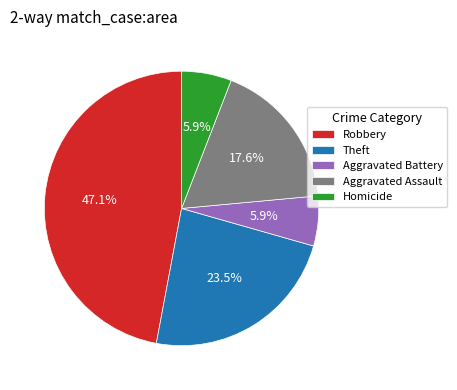

To the nearest percent, what is the average slice percentage?

20%